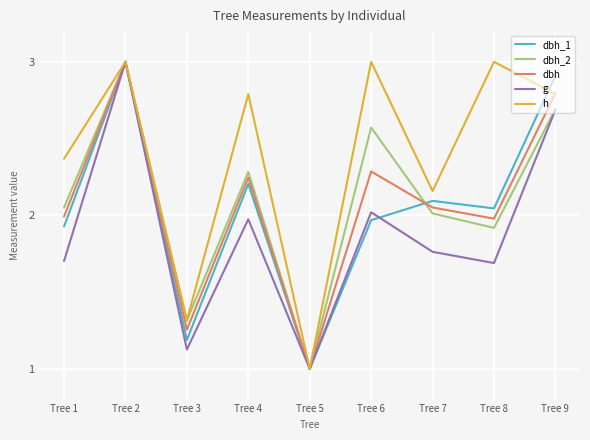

Does the chart display data point markers on the line(s)?

No